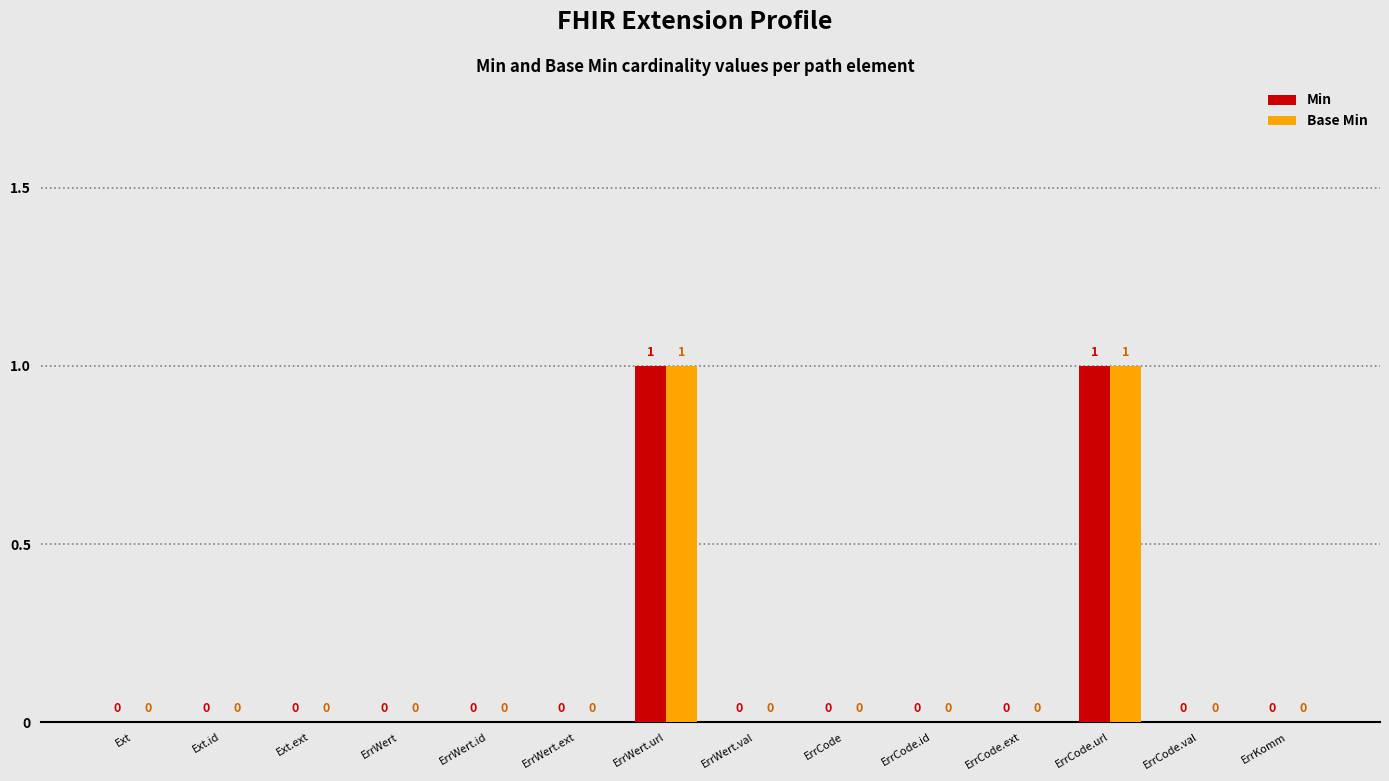

How many Min values are between 0 and 1?

14